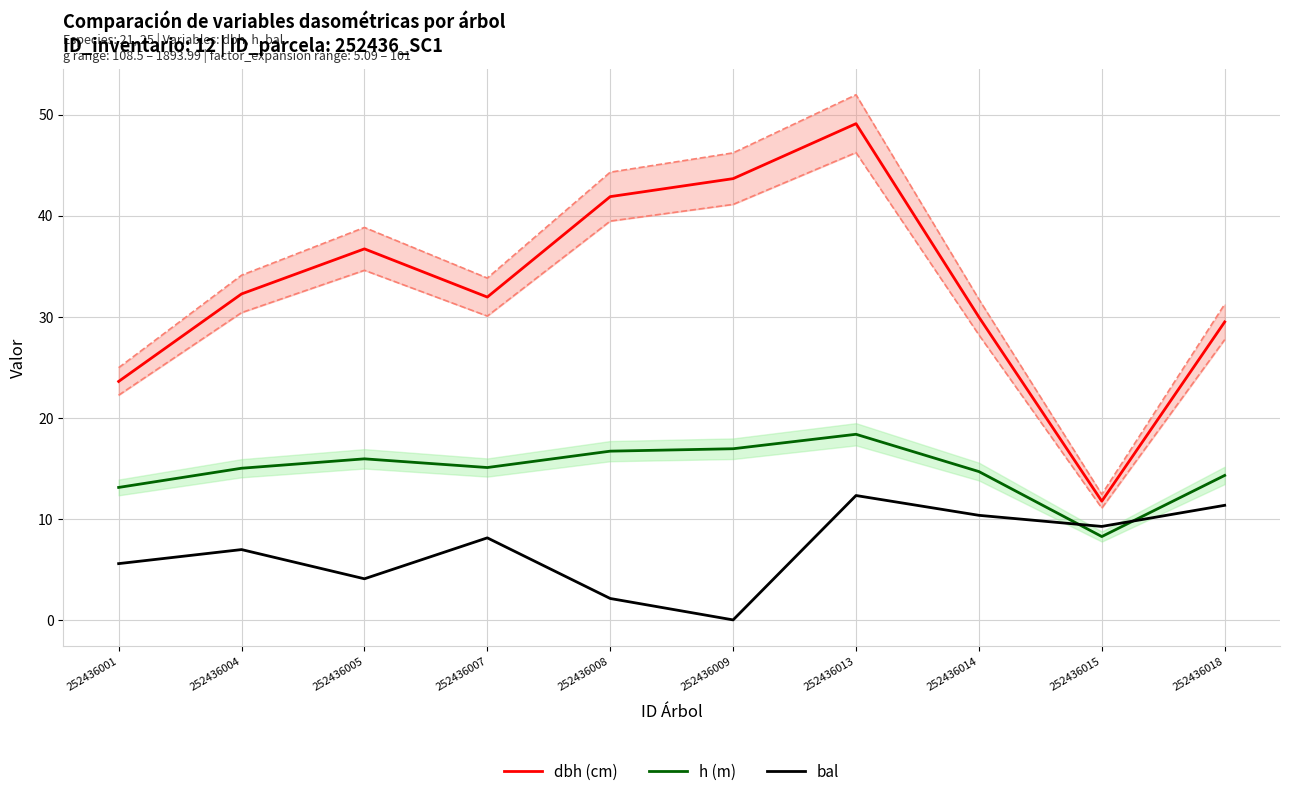

At which label does bal first exceed 8?

252436007